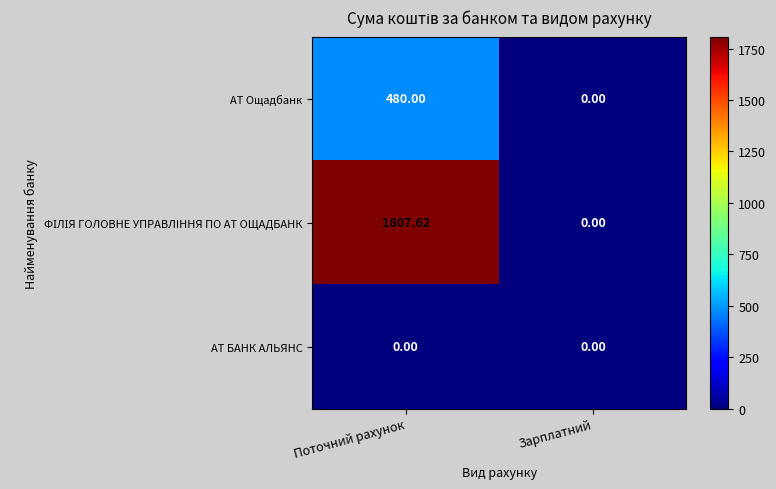

At which category is the sum across all series the highest?

Поточний рахунок